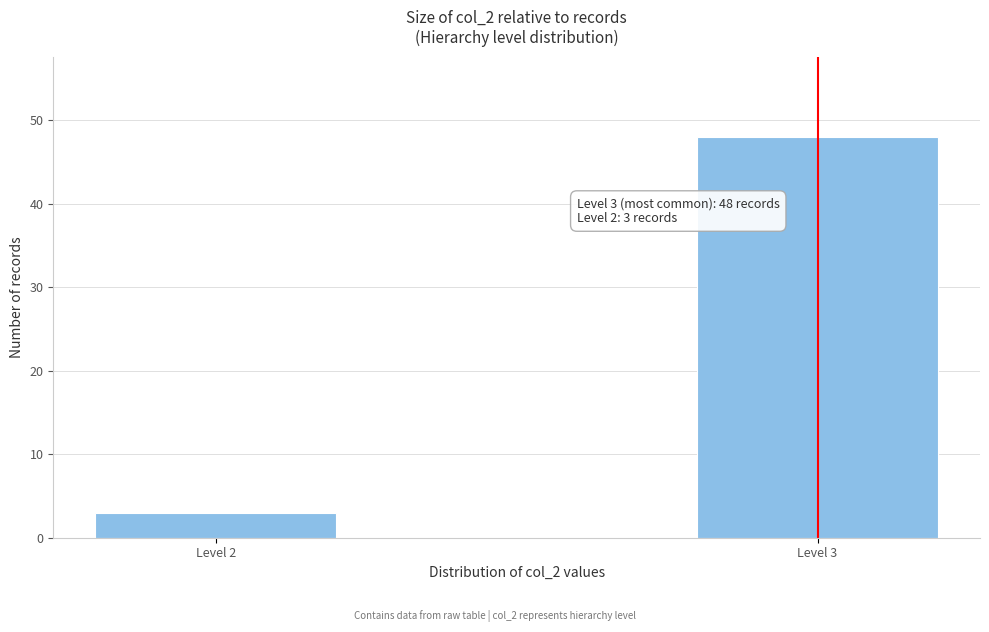

Reading right to left, transcribe all the data shown in this chart.

48	3